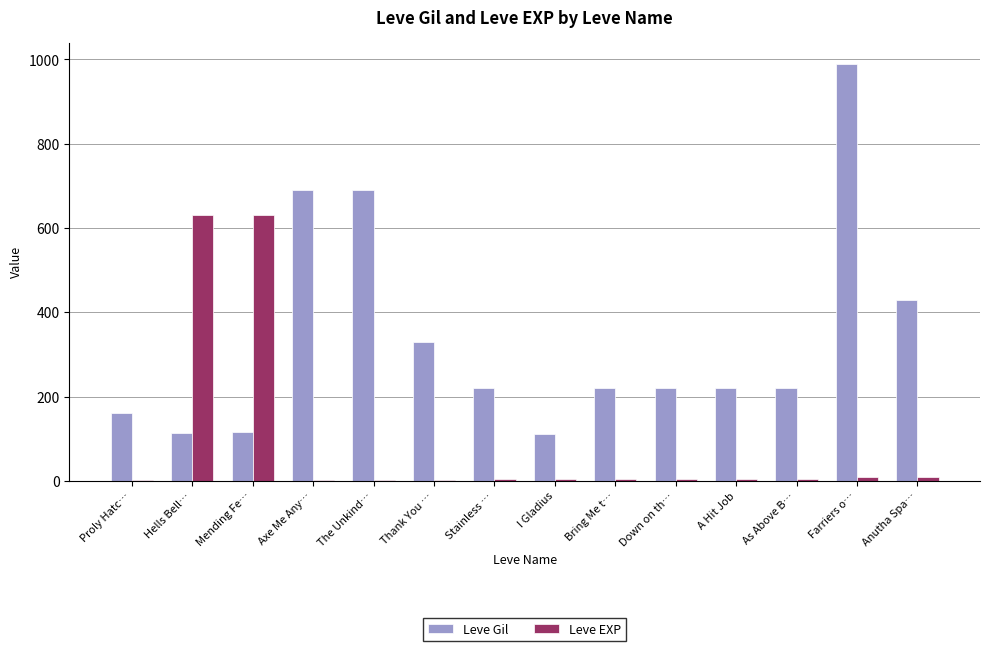

The Leve Gil series shows 1162 at The Unkind…. True or false?

False